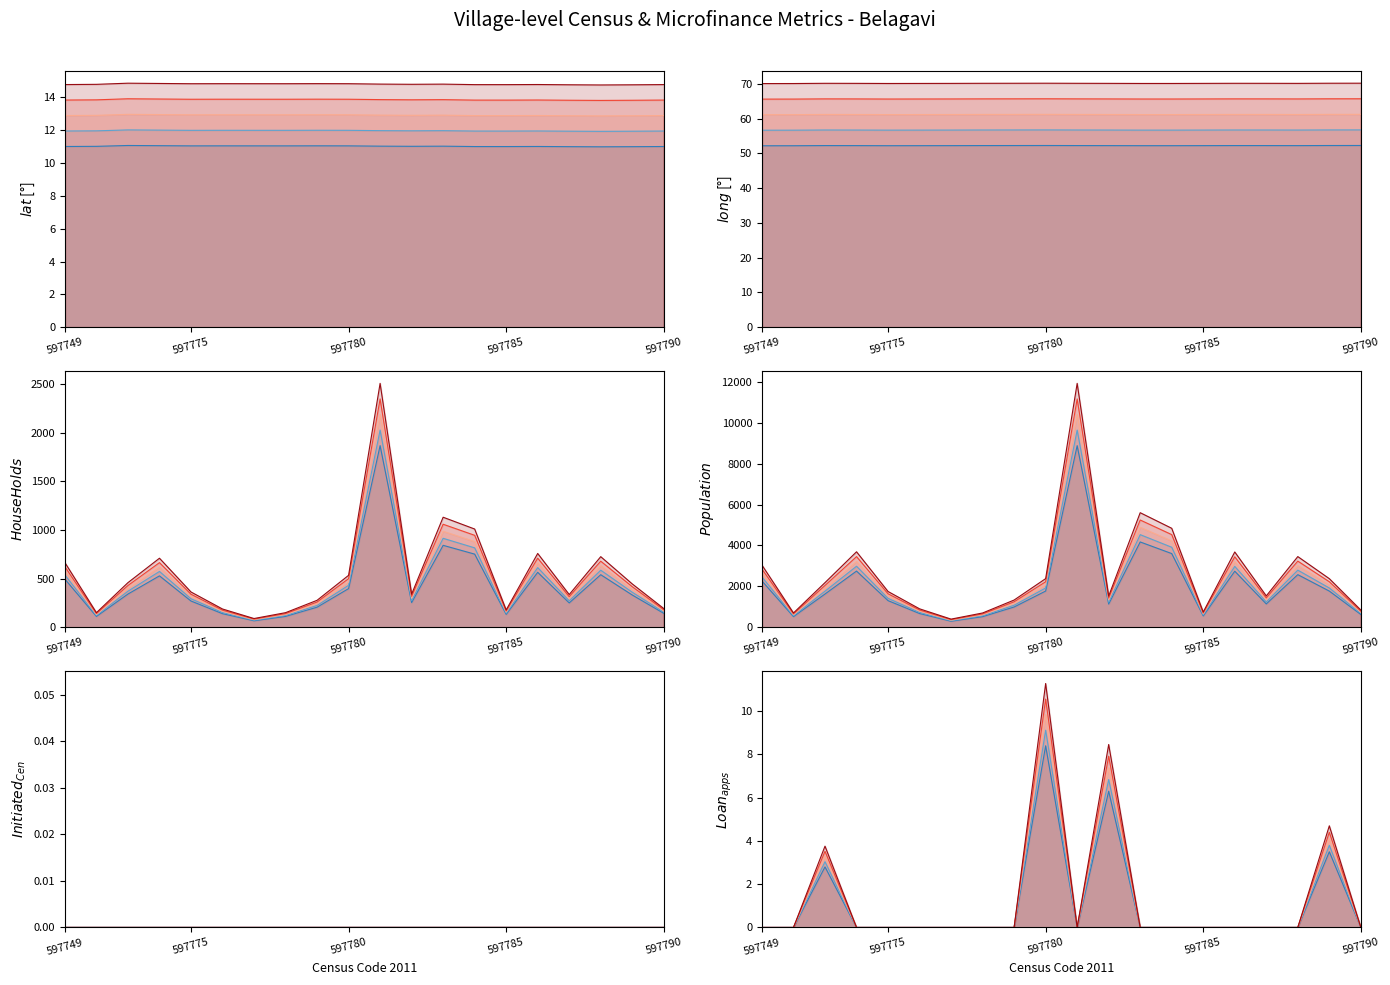

Does the chart display data point markers on the line(s)?

No